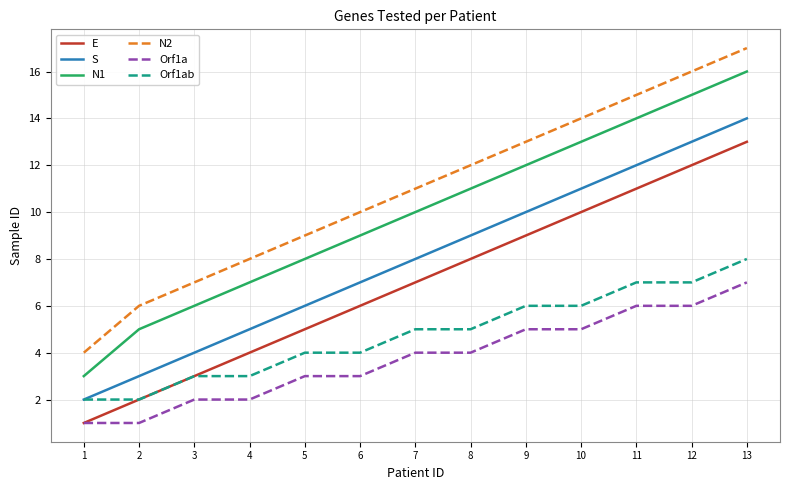

Which series has the largest total across all categories?

N2